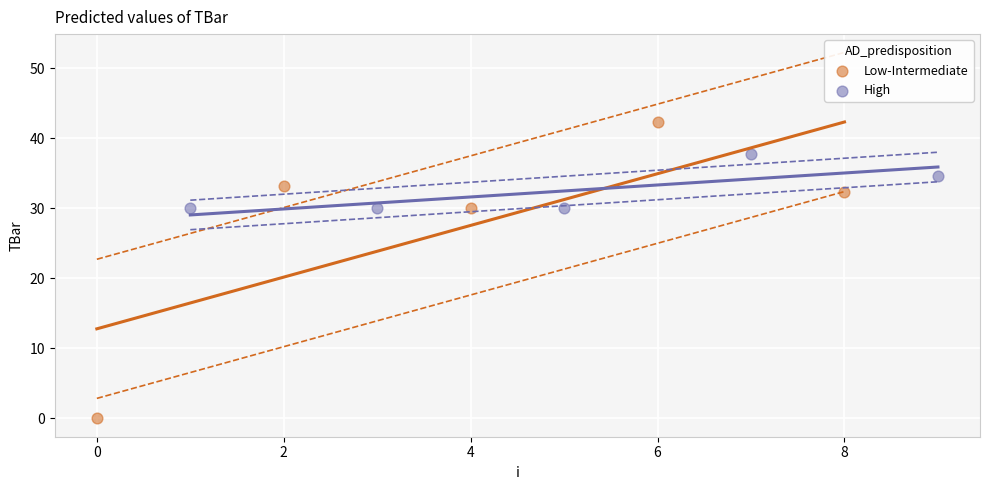

Which series has the largest Y range (max minus min)?

Low-Intermediate